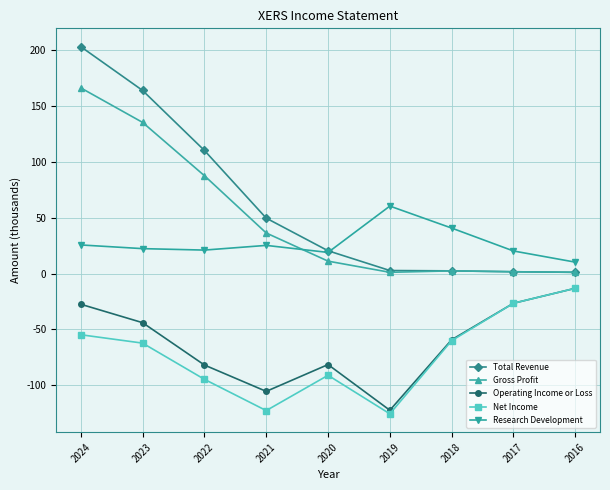

True or false: Net Income and Research Development intersect in this chart.

False